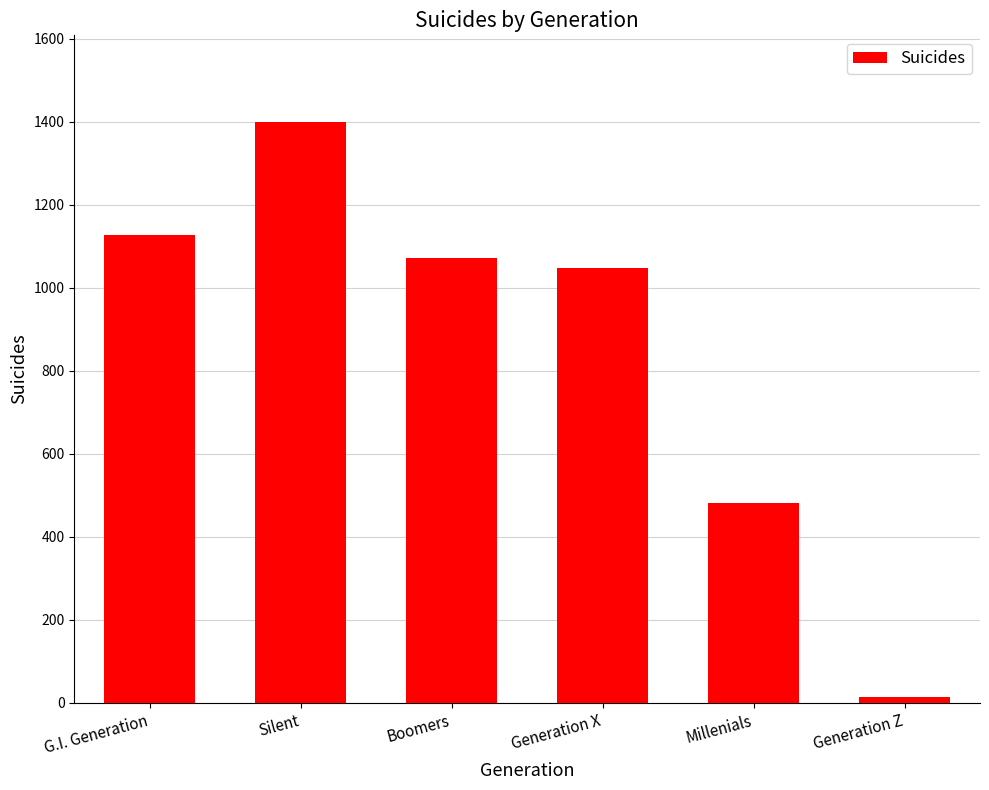

What is the label of the 3rd bar from the right?

Generation X